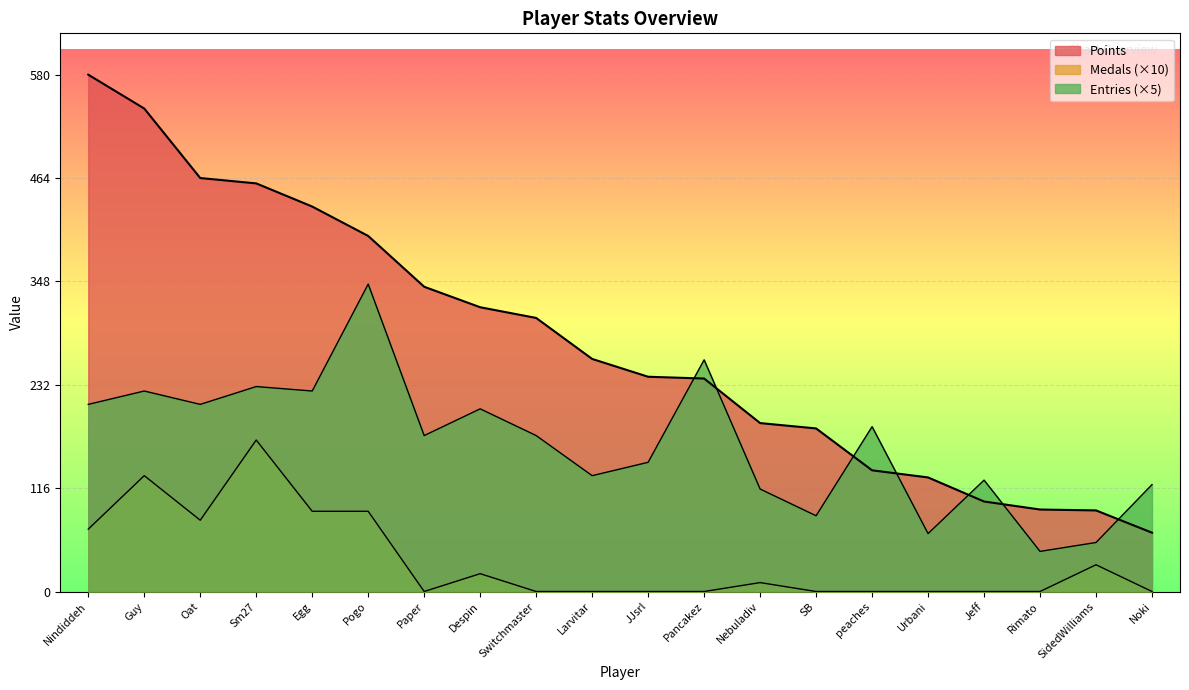

True or false: Medals and Points cross at least once.

False